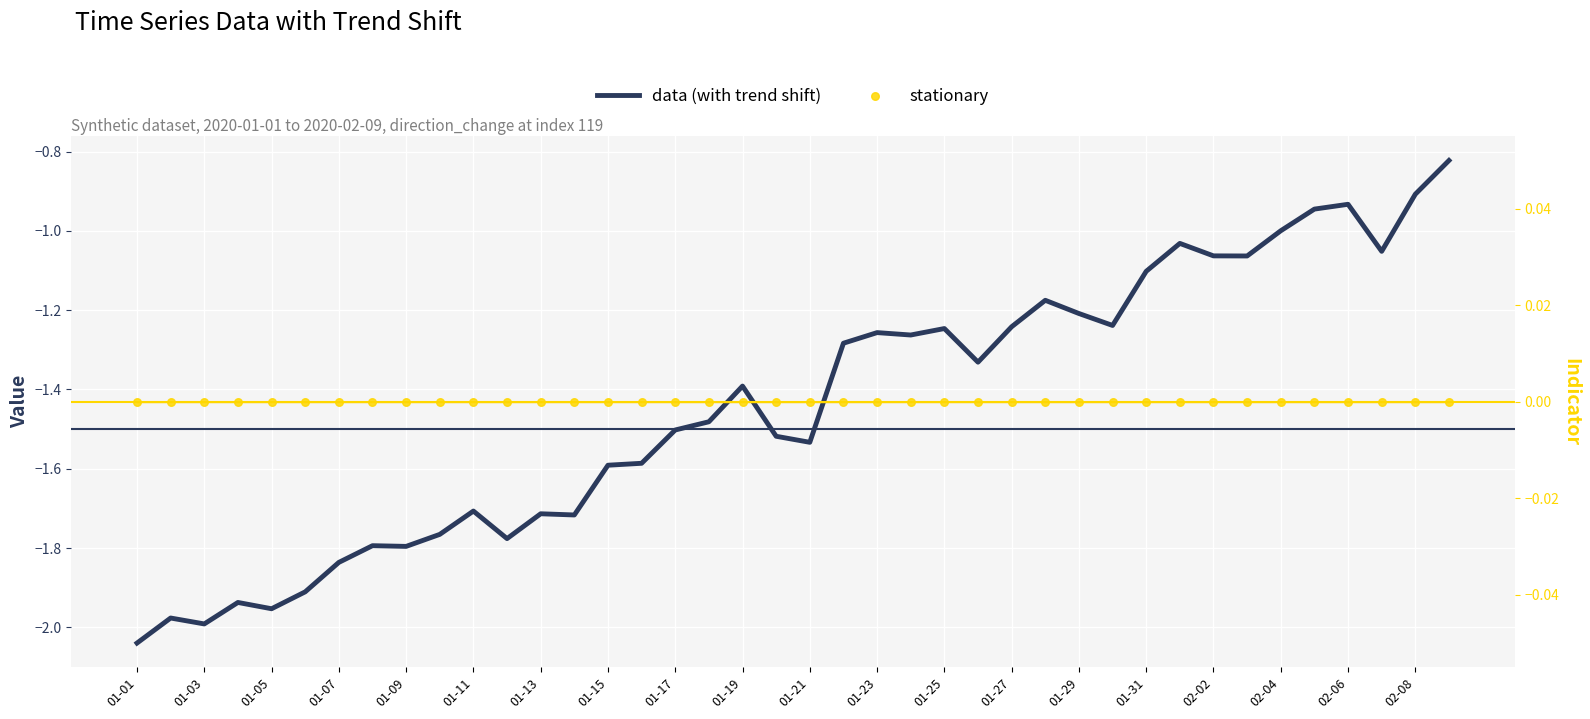

Which series reaches the minimum Y coordinate?

data